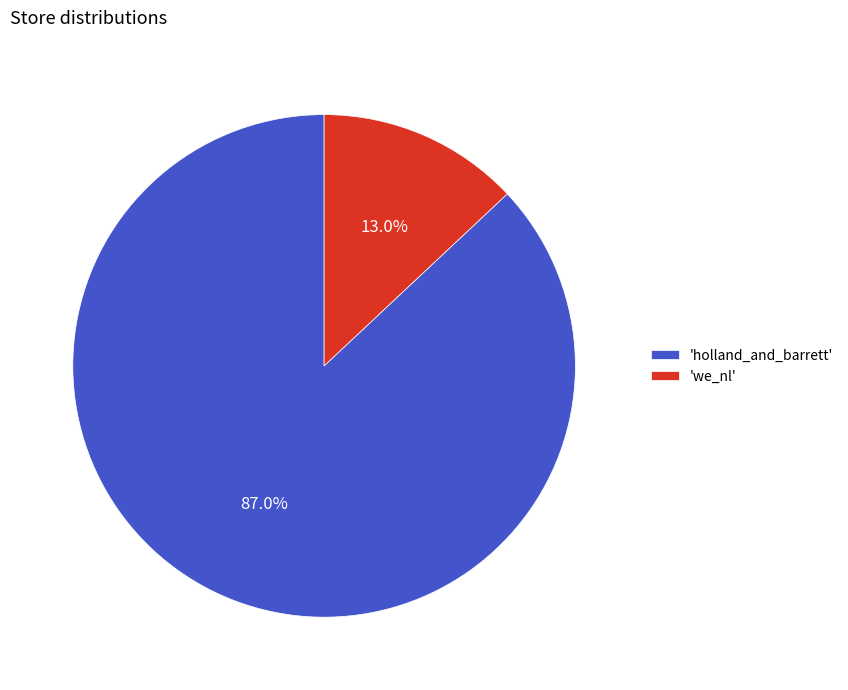

To the nearest percent, what is the average slice percentage?

50%